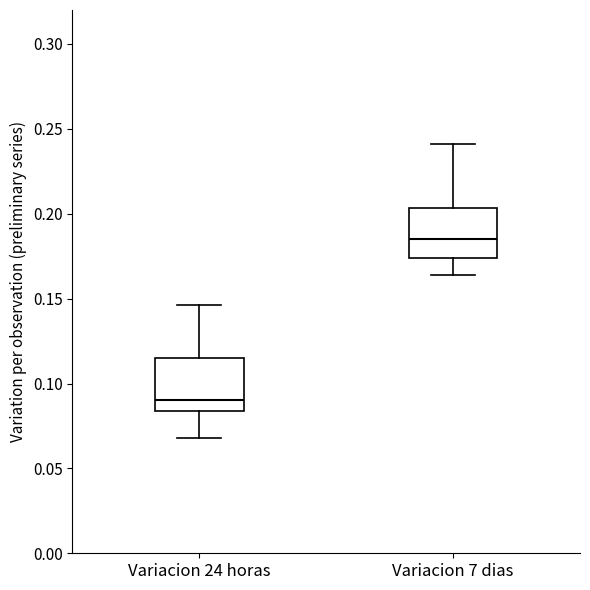

Where is the lower edge of the box for Variacion 7 dias on the y-axis? The values are not printed on the chart, so give them approximately, as read against the axis.

0.175